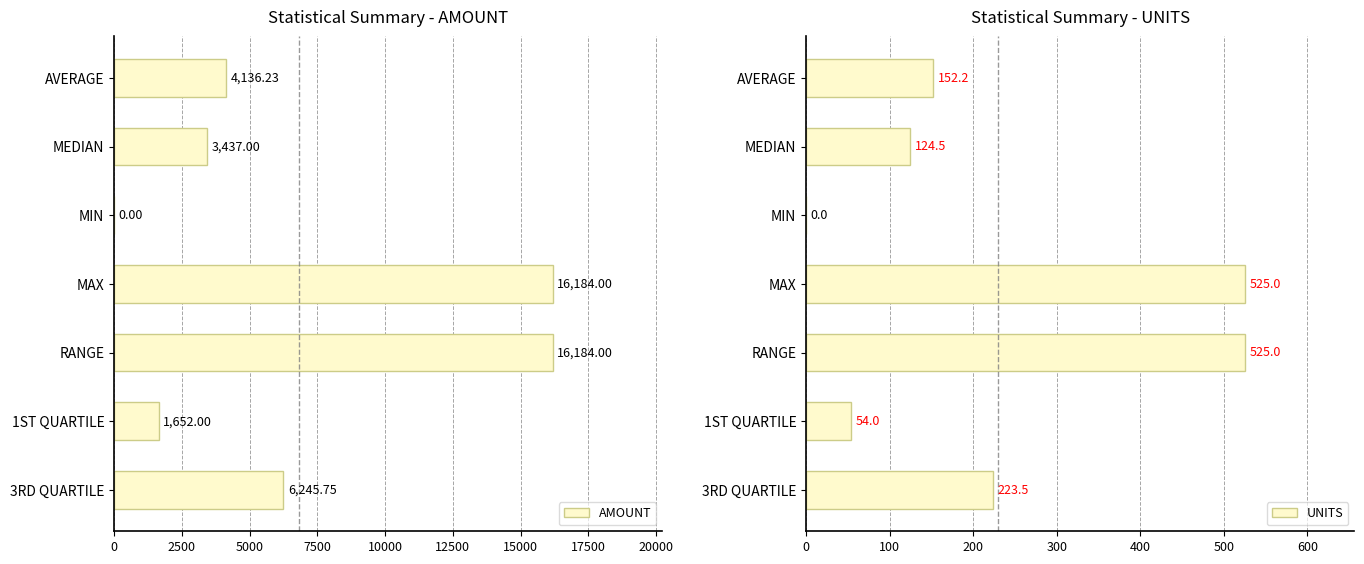

What is the sum of the UNITS values at 1ST QUARTILE and AVERAGE?

206.2